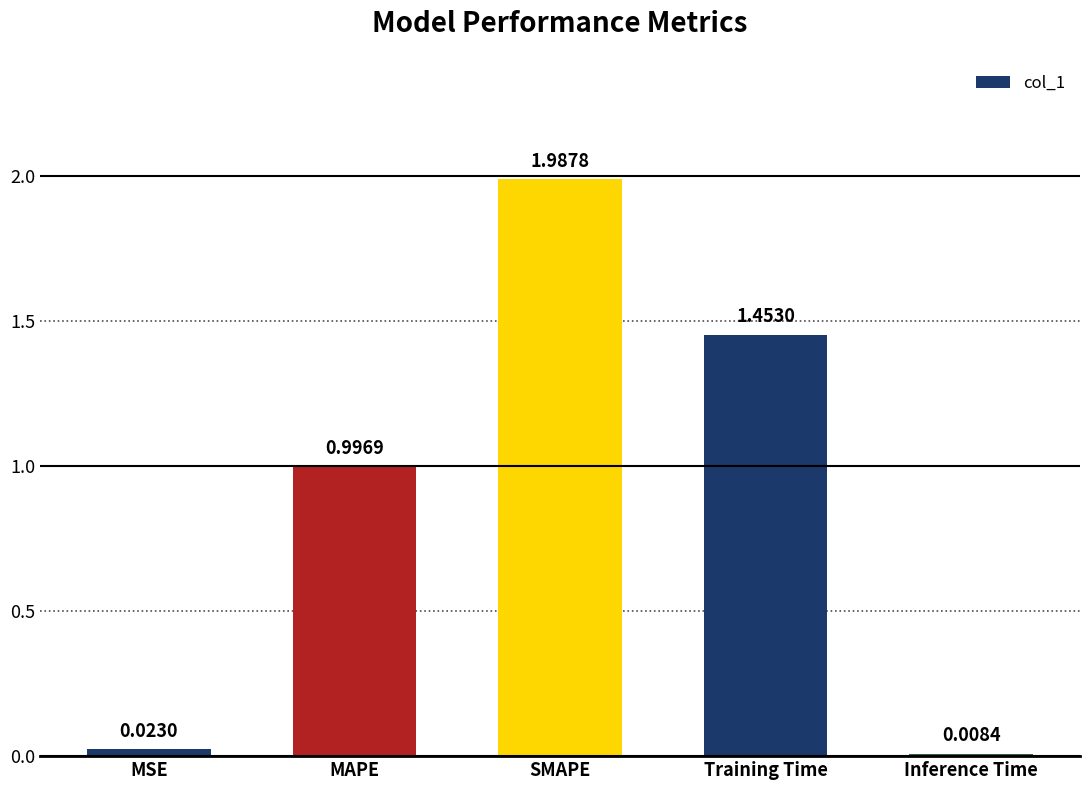

List the labels in order of value, largest first.

SMAPE, Training Time, MAPE, MSE, Inference Time